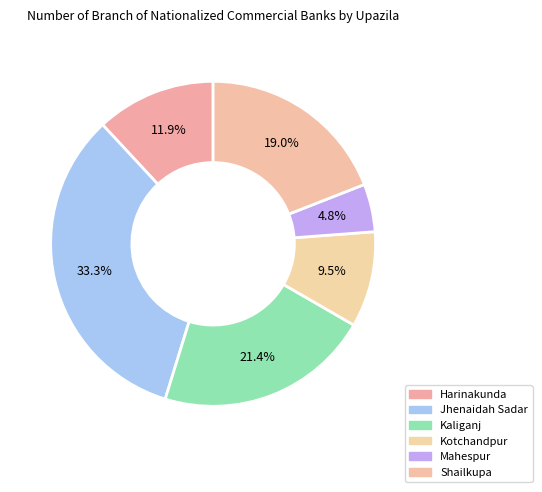

What is the total percentage of Harinakunda and Kaliganj?

33.3%